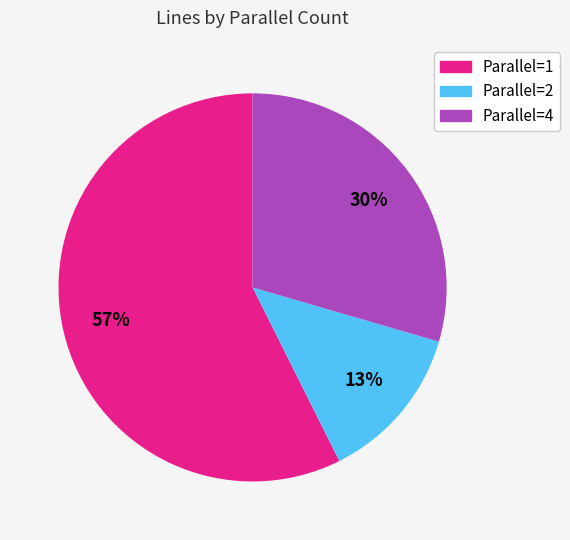

Is there any slice that represents more than half of the pie?

Yes